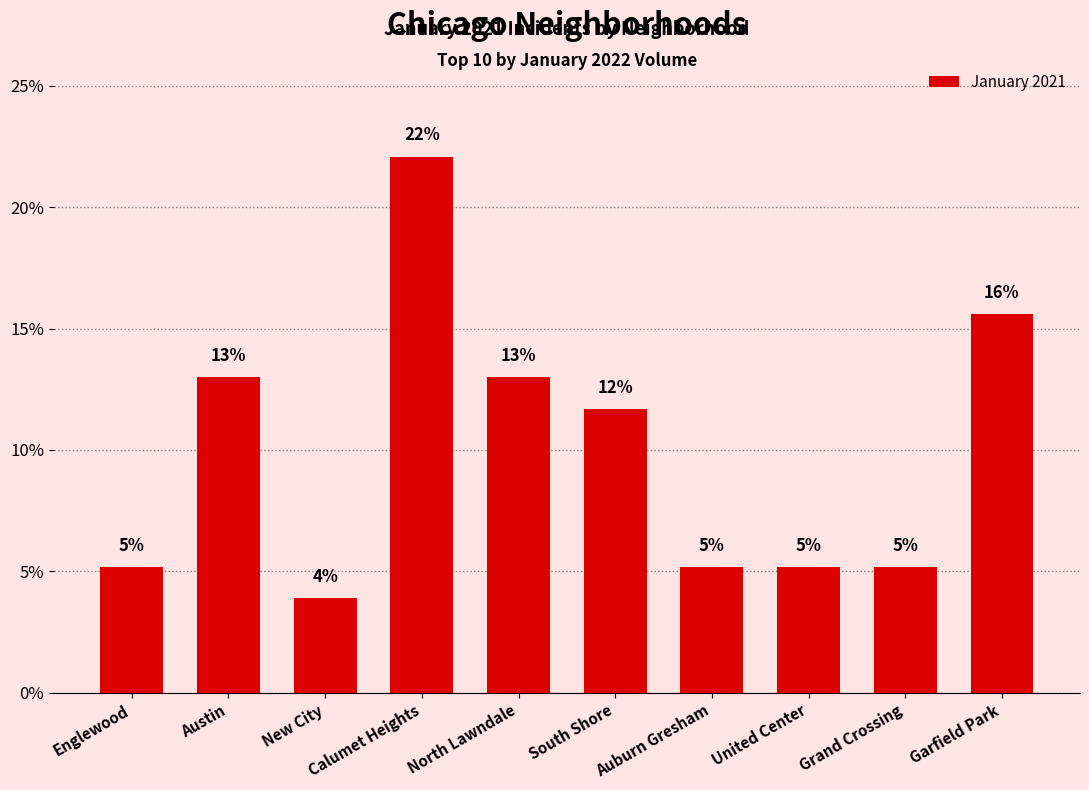

The value at Garfield Park is 3.3. True or false?

False